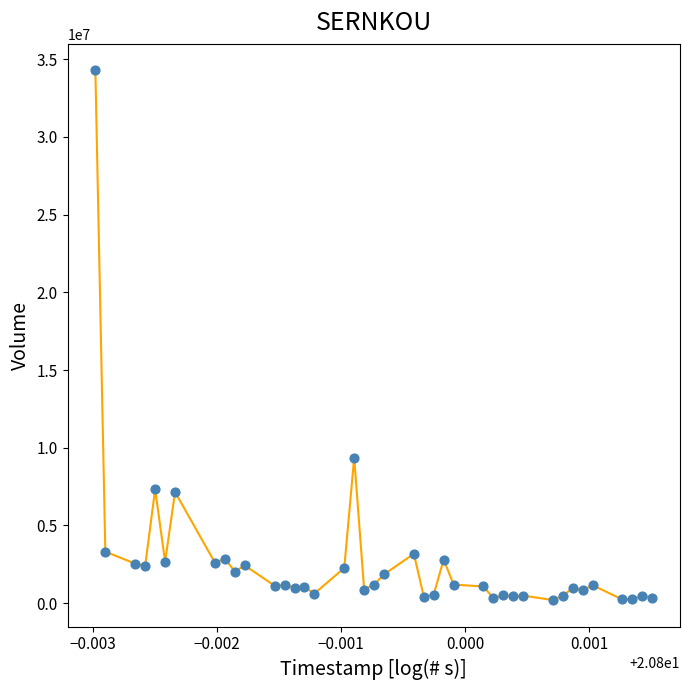

What Y value in the scatter plot is closest to 17238800?

9361067